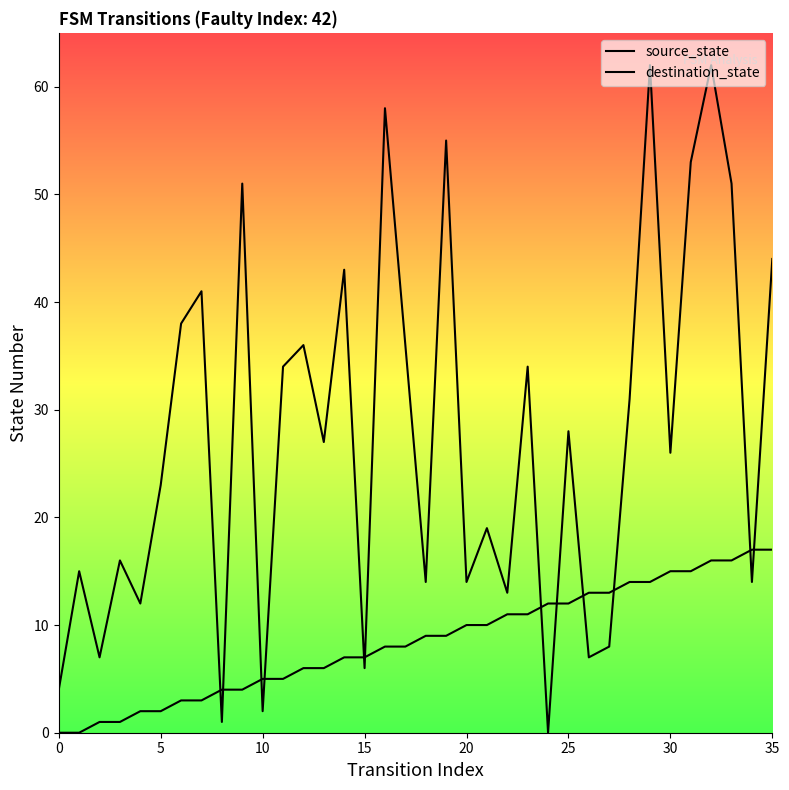

Which series ends up on top after the final intersection of destination_state and source_state?

destination_state